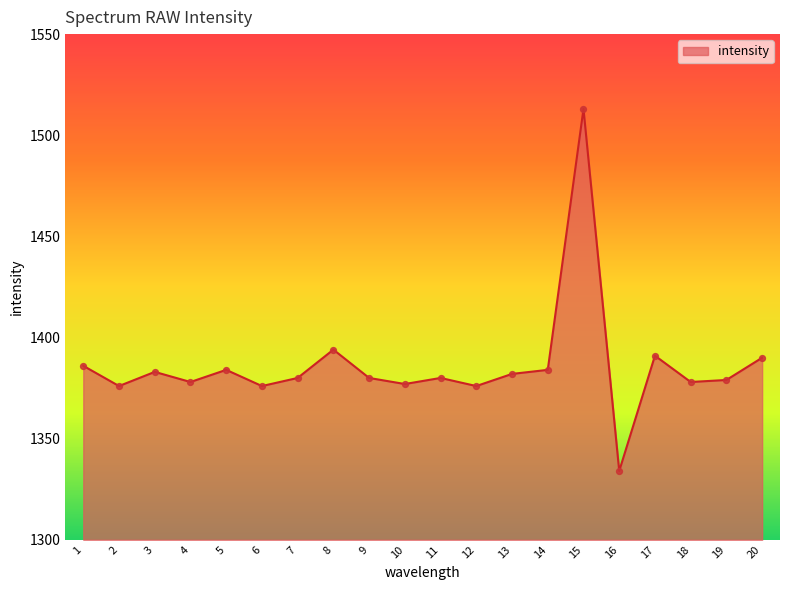

What is the change in value from 6 to 15?

+137